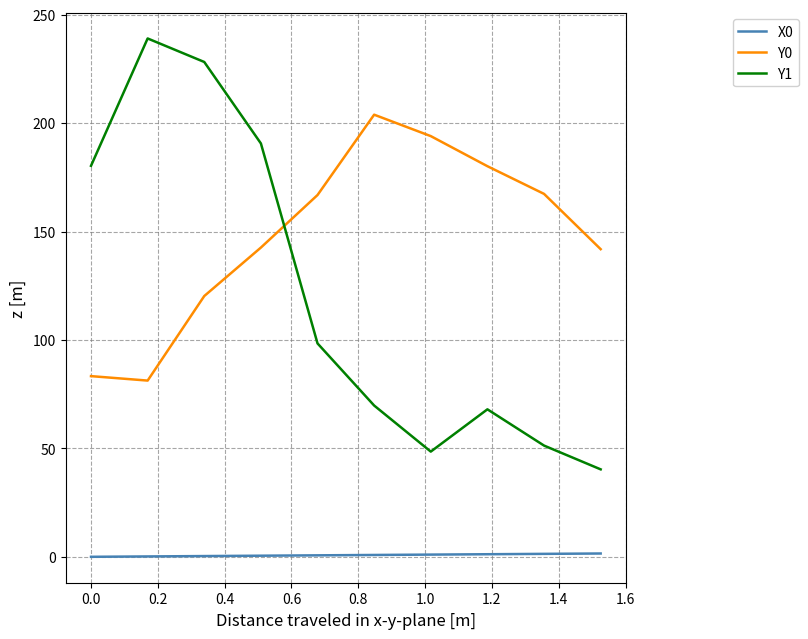

What is the sum of all Y1 values?

1214.7